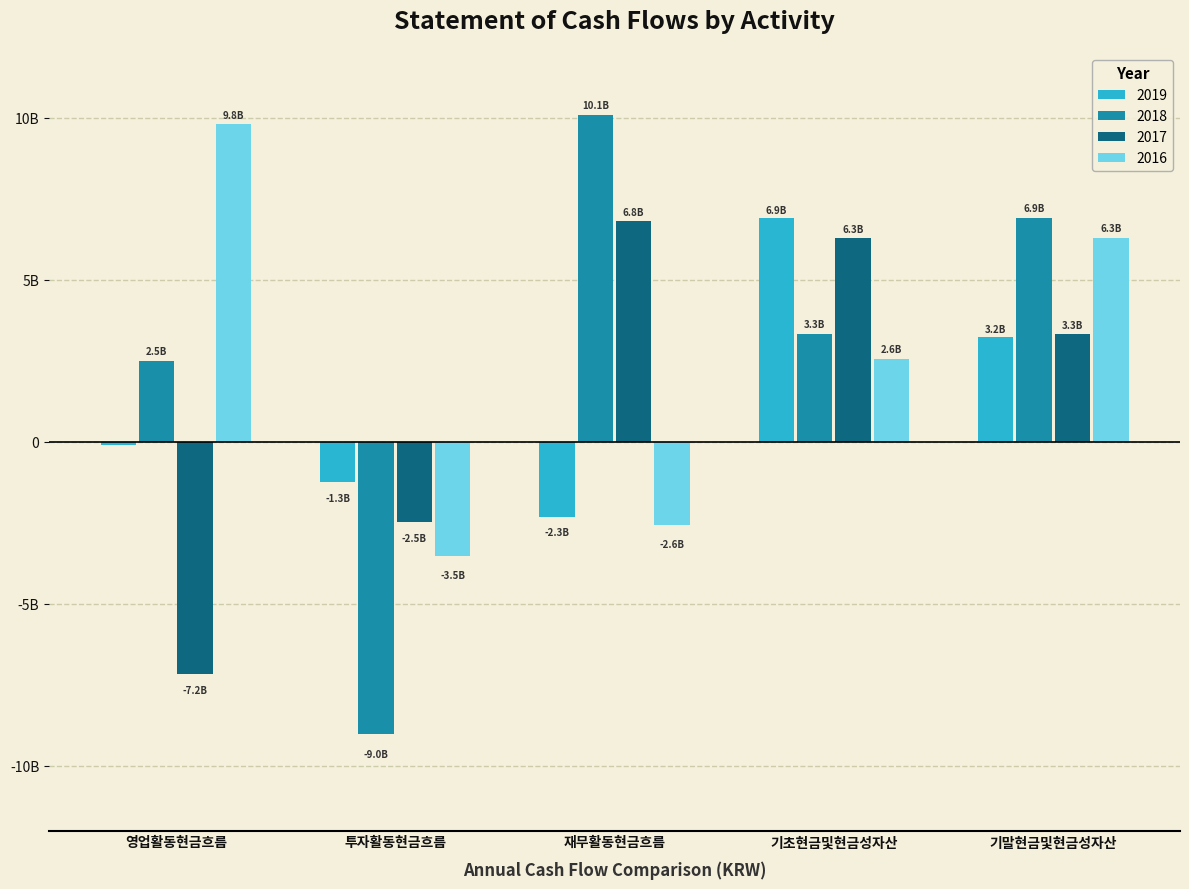

Which category has the lowest value across all series?

투자활동현금흐름